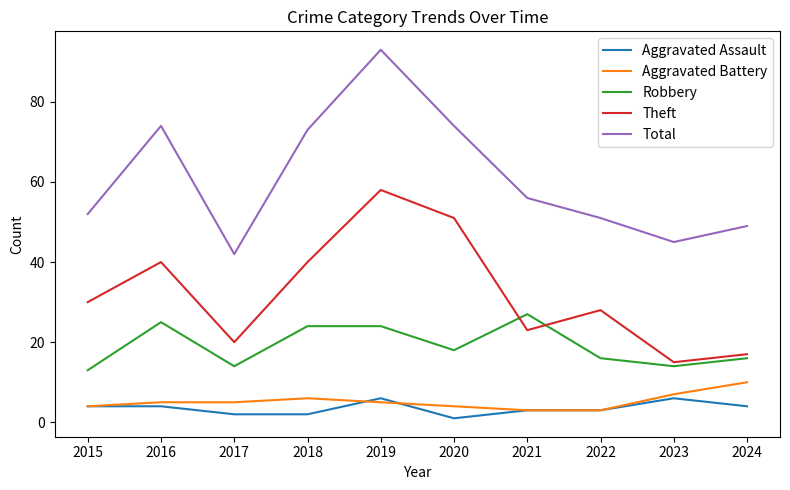

Is the value of Total at 2015 greater than the value of Theft at 2023?

Yes